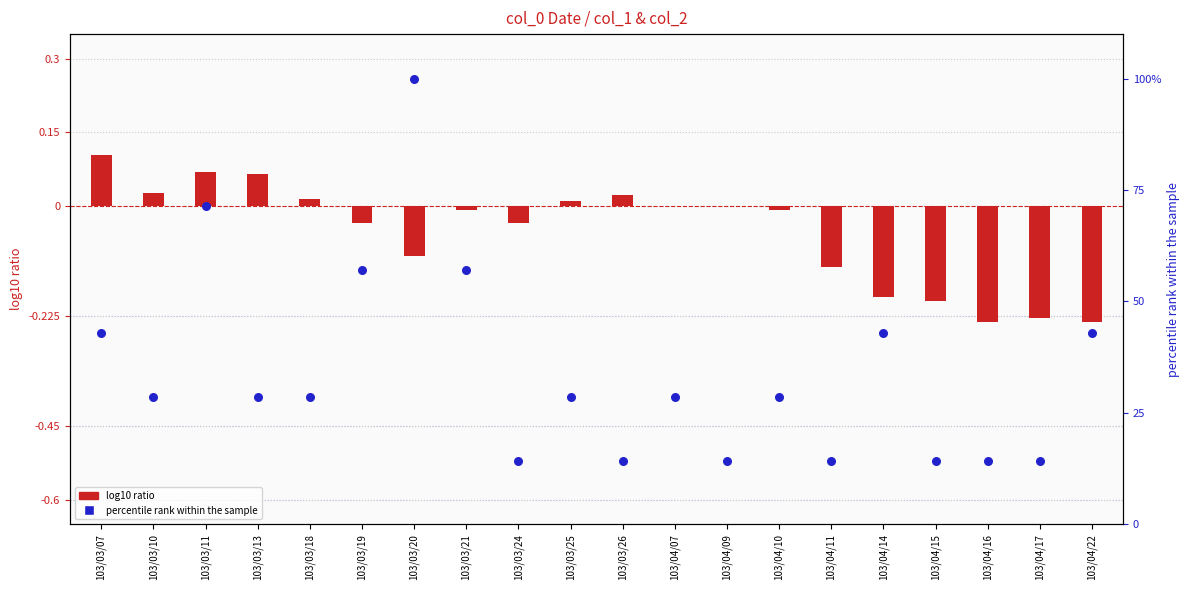

What are all the series names shown in the legend?

log10 ratio, percentile rank within the sample